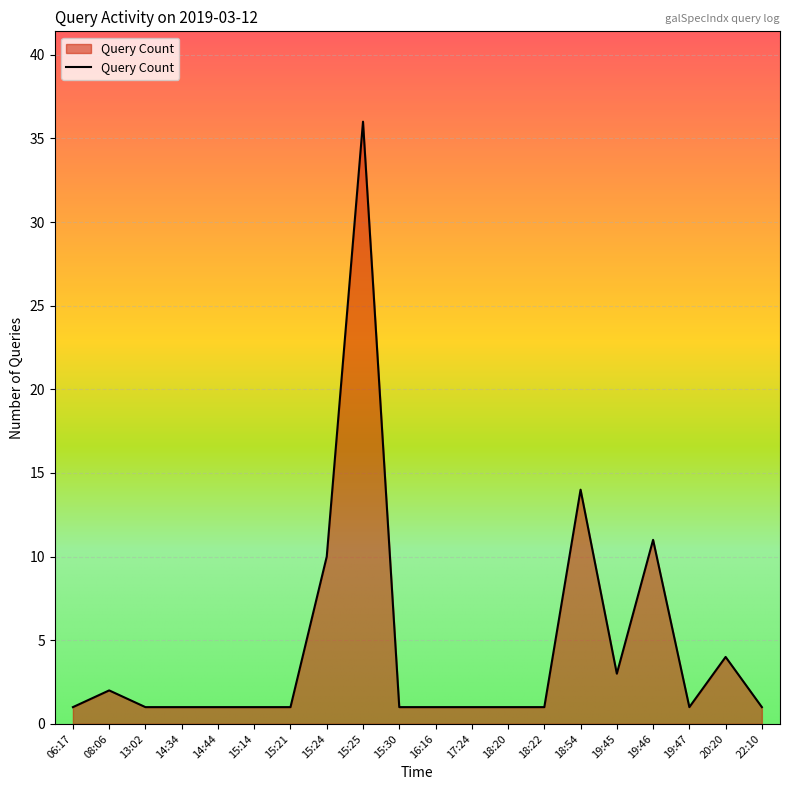

What value does the data have at 15:24?

10